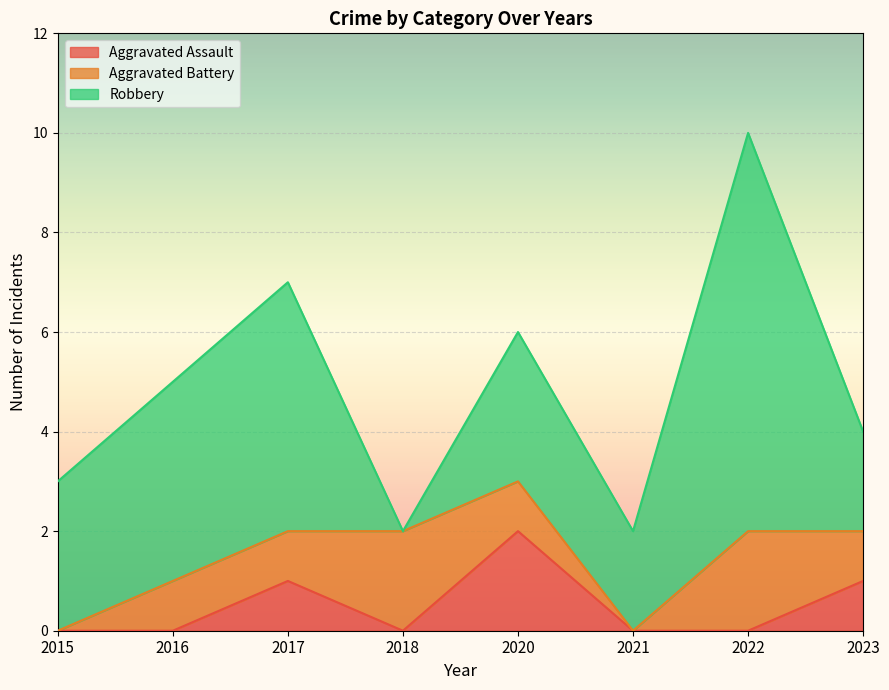

What is the value of the Aggravated Assault point at the 5th from the left?

2